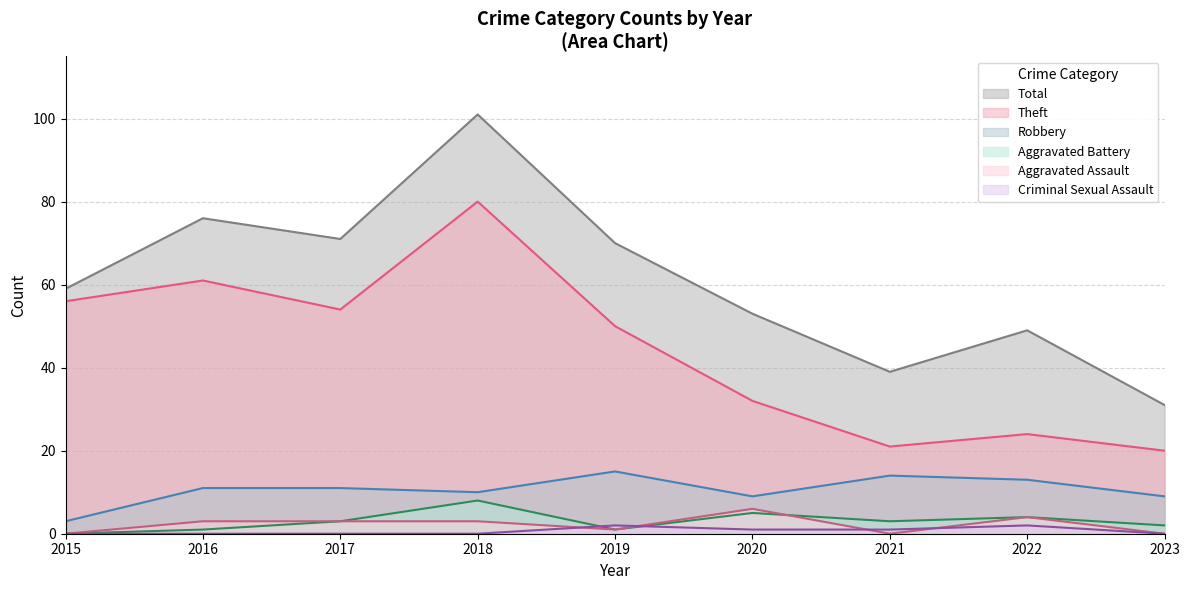

True or false: Total and Criminal Sexual Assault intersect in this chart.

False